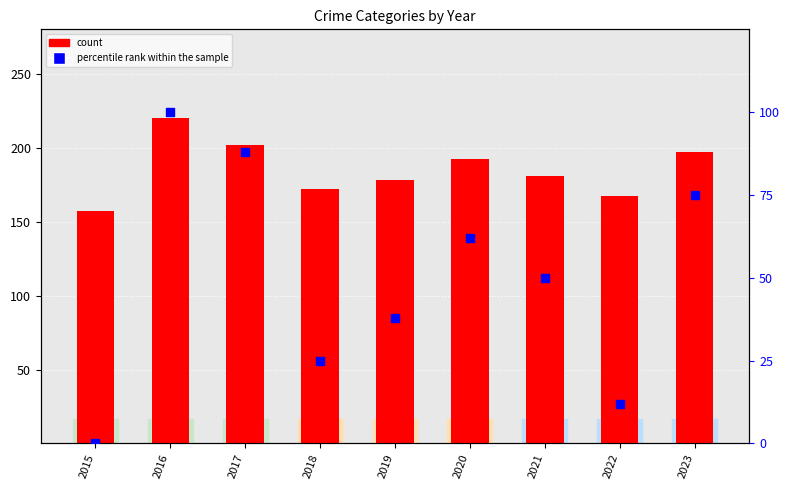

Which series has the largest total across all categories?

count